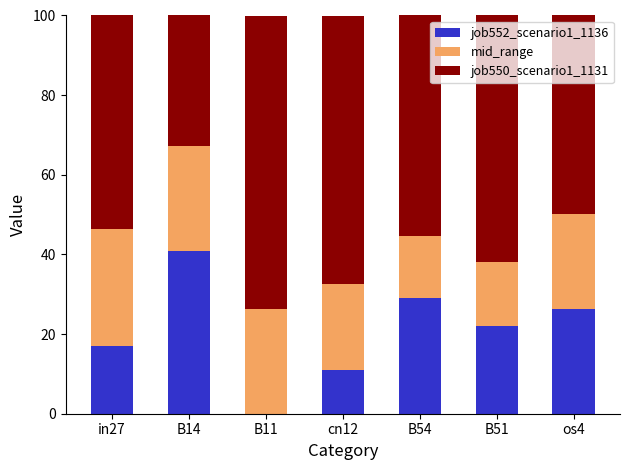

What position from the right is in27?

7